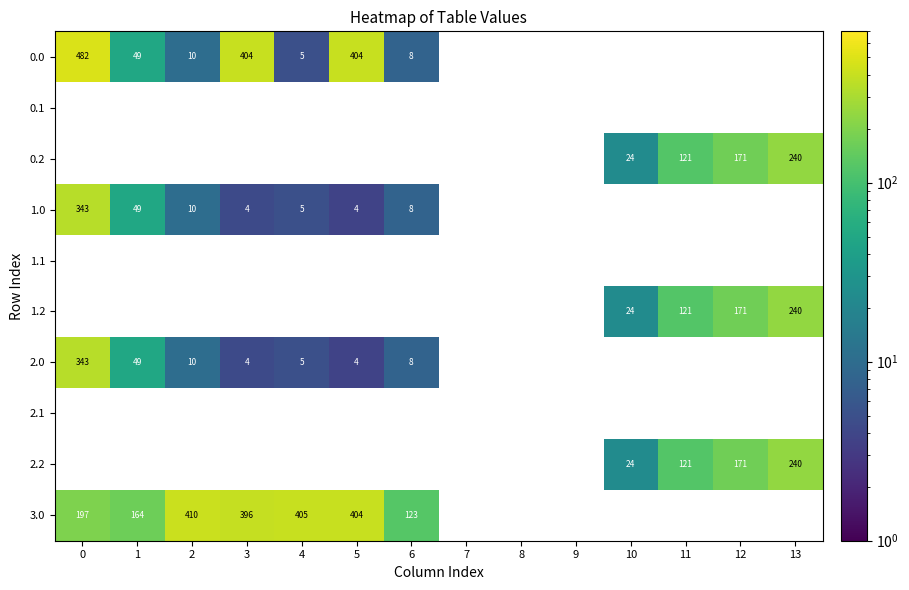

Is the value of 2.2 at 12 greater than the value of 3.0 at 6?

Yes